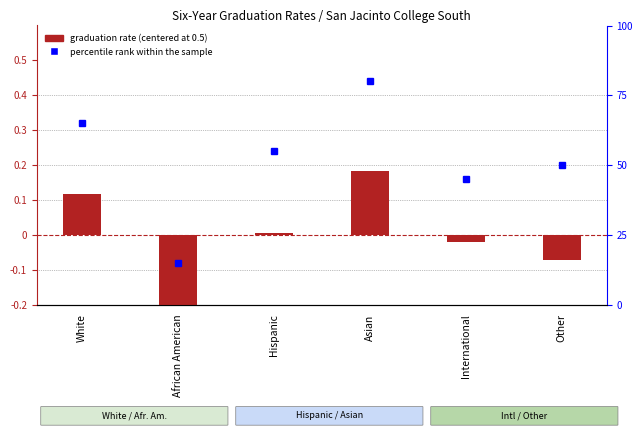

Is it true that percentile rank within the sample equals 65.0 at White?

True